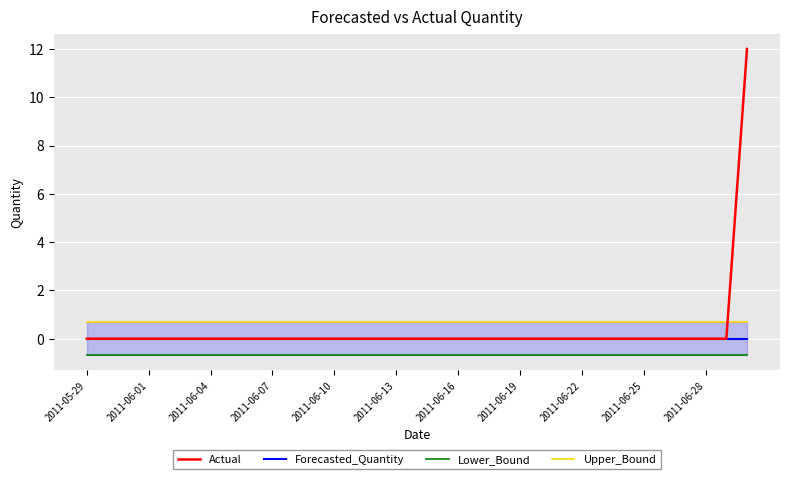

How many lines are shown in the chart?

4